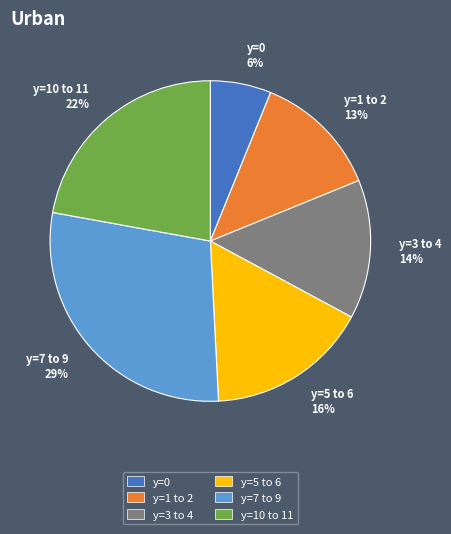

To the nearest percent, what is the difference between the largest and smallest slice percentages?

23%